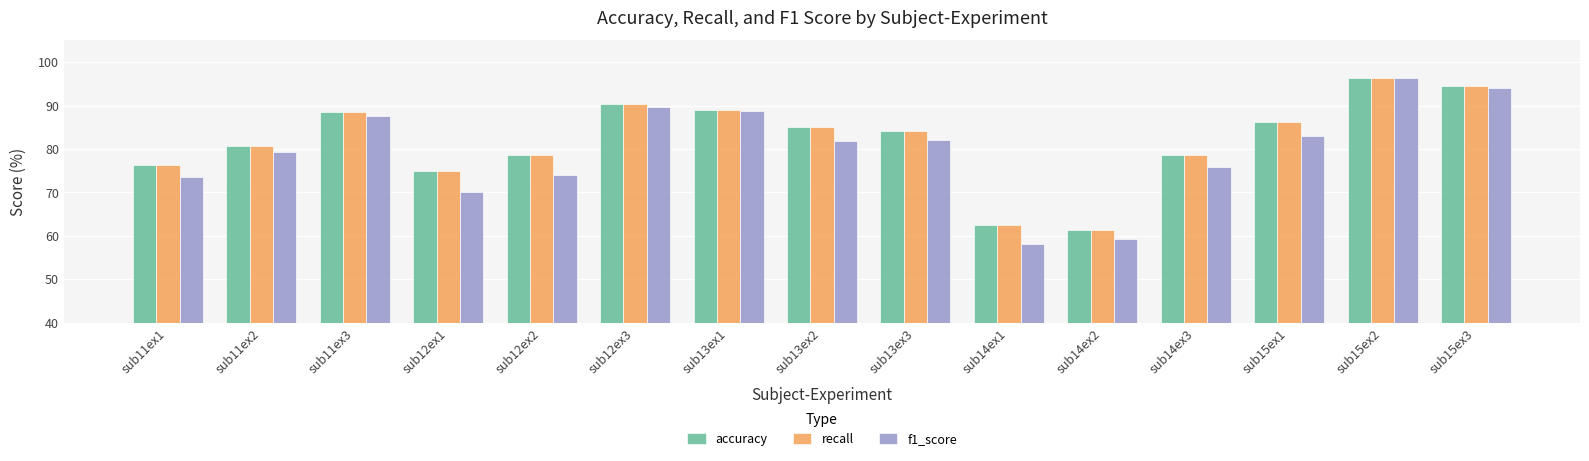

What is the total value across all series at sub14ex1?

182.9